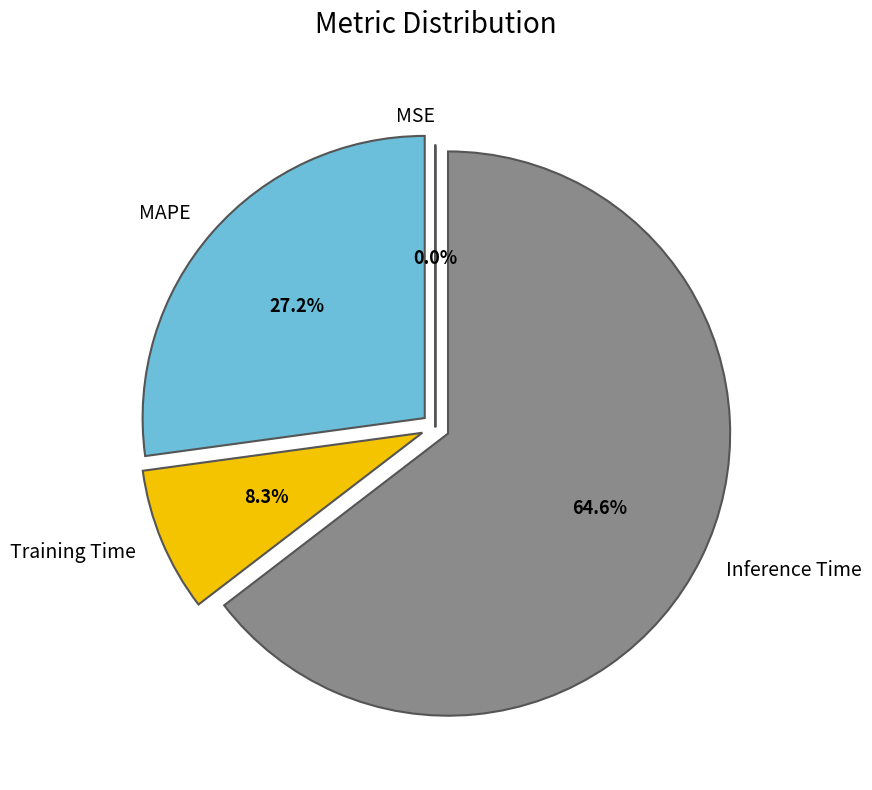

Which category has the biggest portion of the pie?

Inference Time